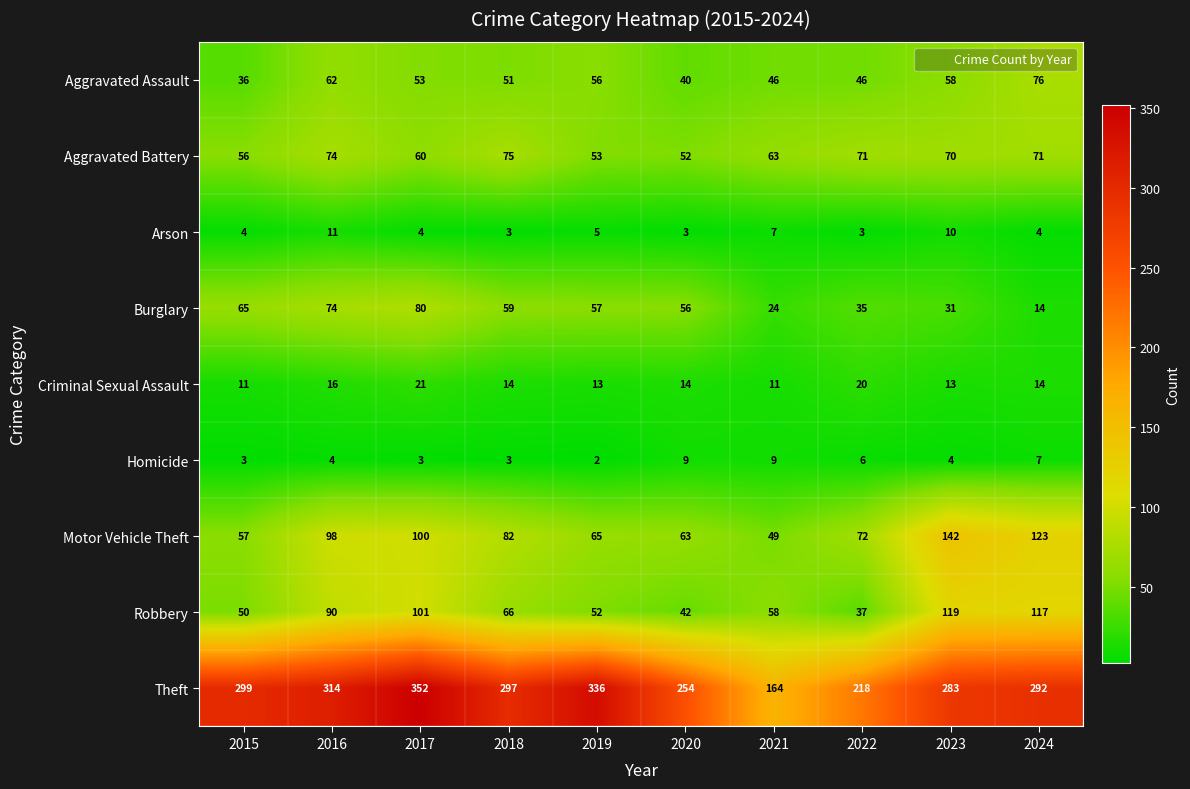

True or false: Criminal Sexual Assault has a value of 3 at 2018.

False